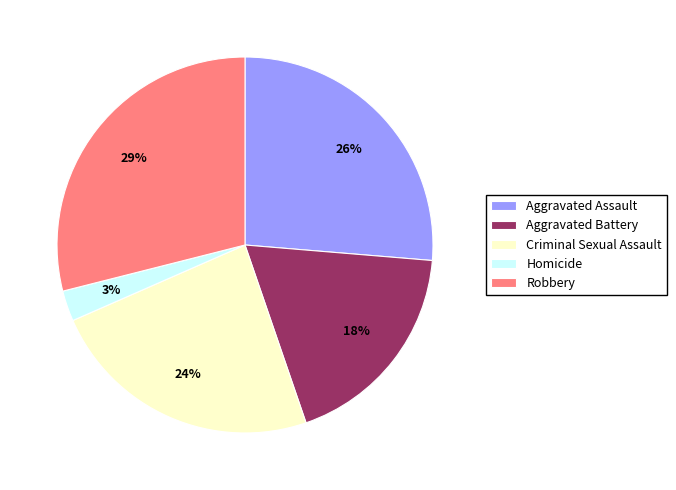

Combined, do Homicide and Aggravated Assault account for over 50%?

No